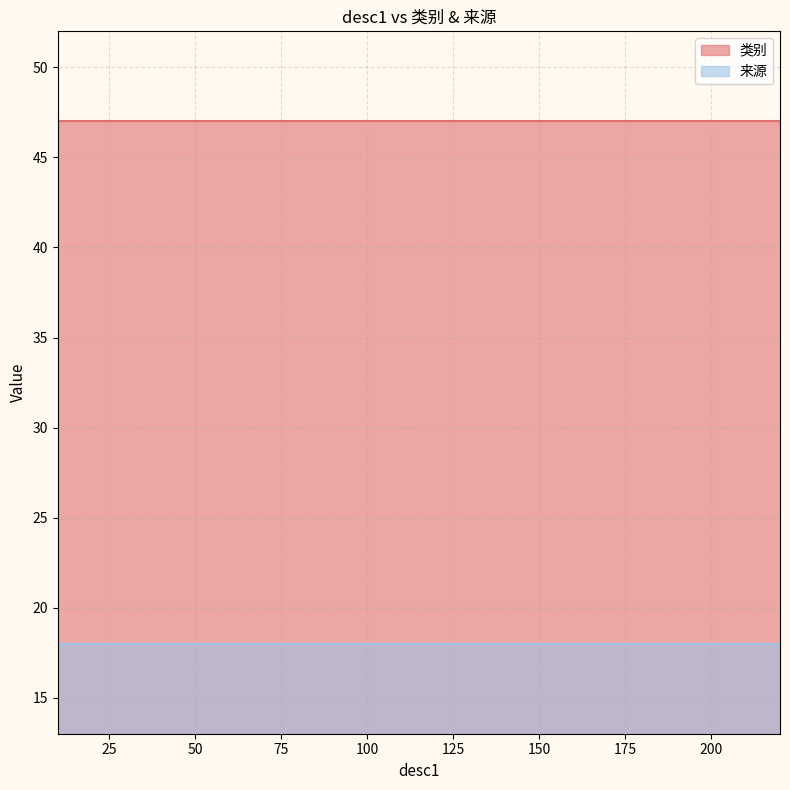

Is the value of 来源 at 98 greater than the value of 类别 at 96?

No